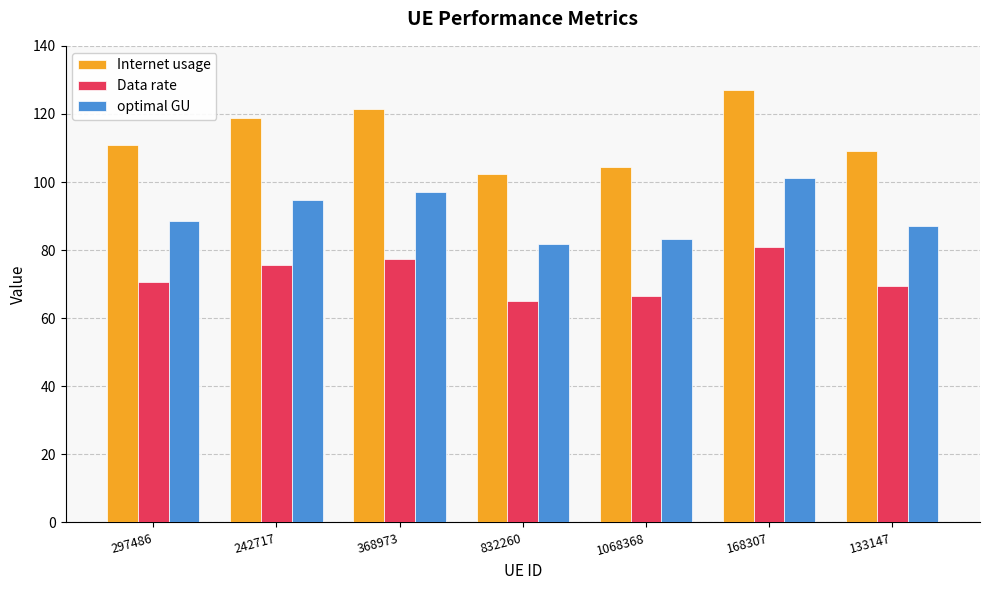

Where does the Internet usage series first go above 110?

297486